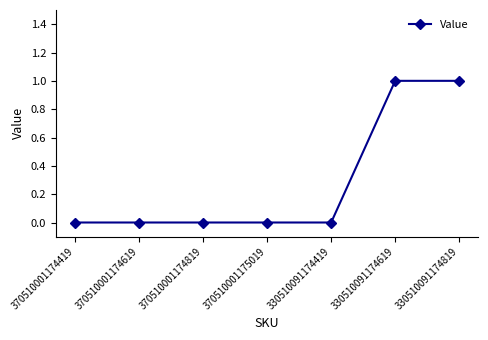

The value at 370510001175019 is 0. True or false?

True